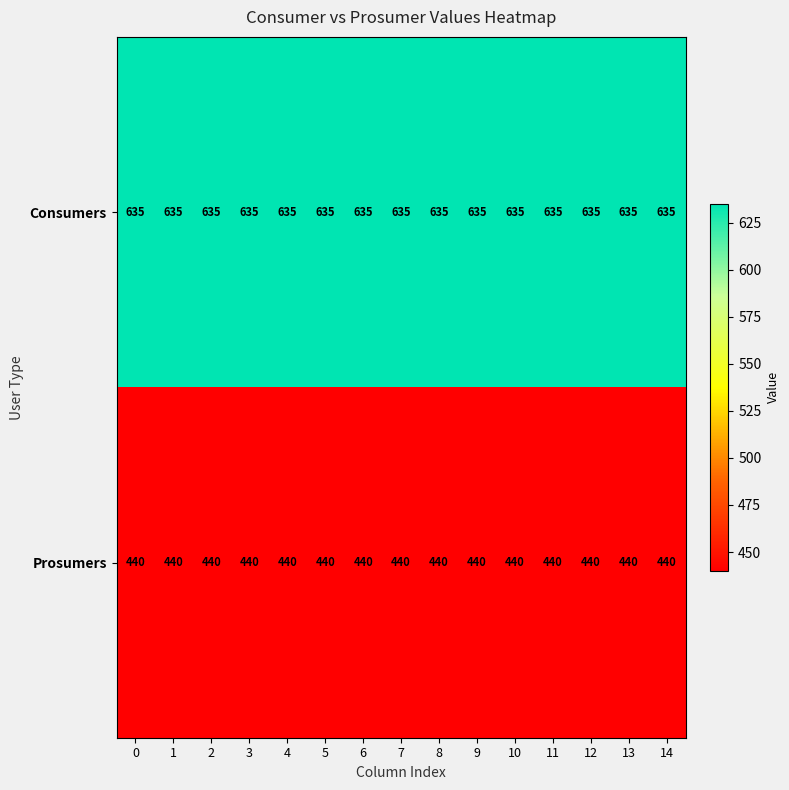

What is the total value across all series at 7?

1075